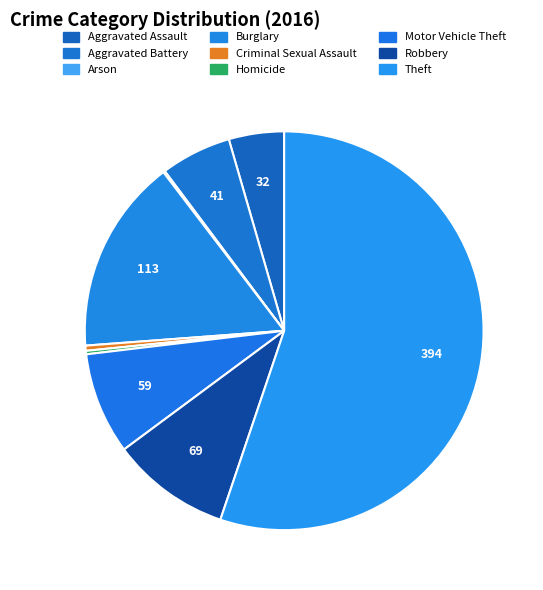

Which category has the biggest portion of the pie?

Theft